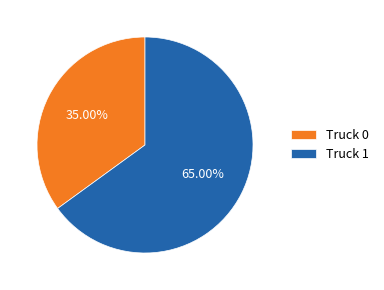

Combined, what portion of the pie is Truck 0 and Truck 1?

100.0%